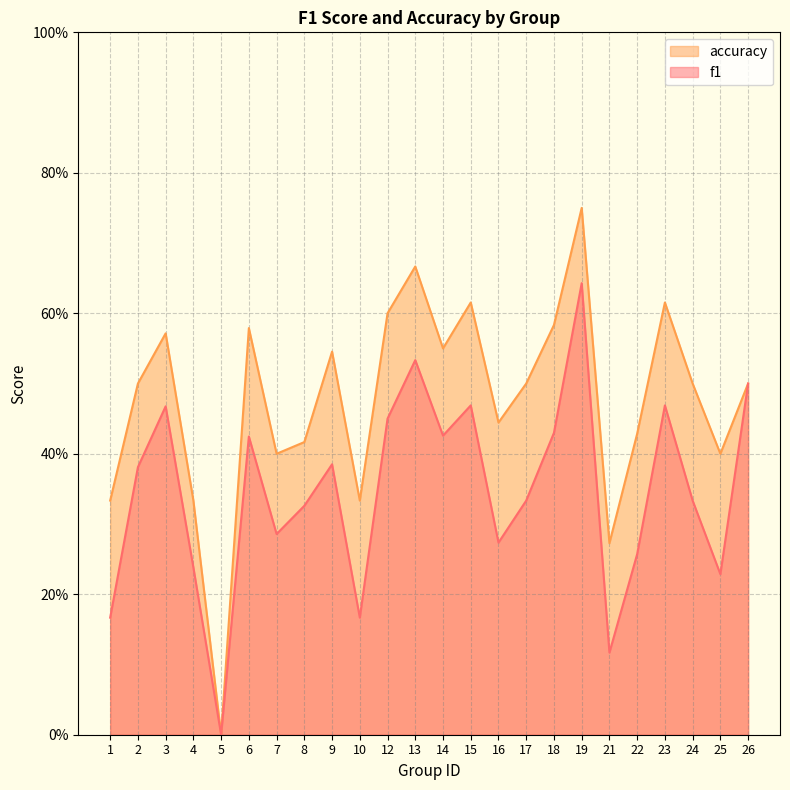

Rank the series at 25 from highest to lowest value.

accuracy, f1